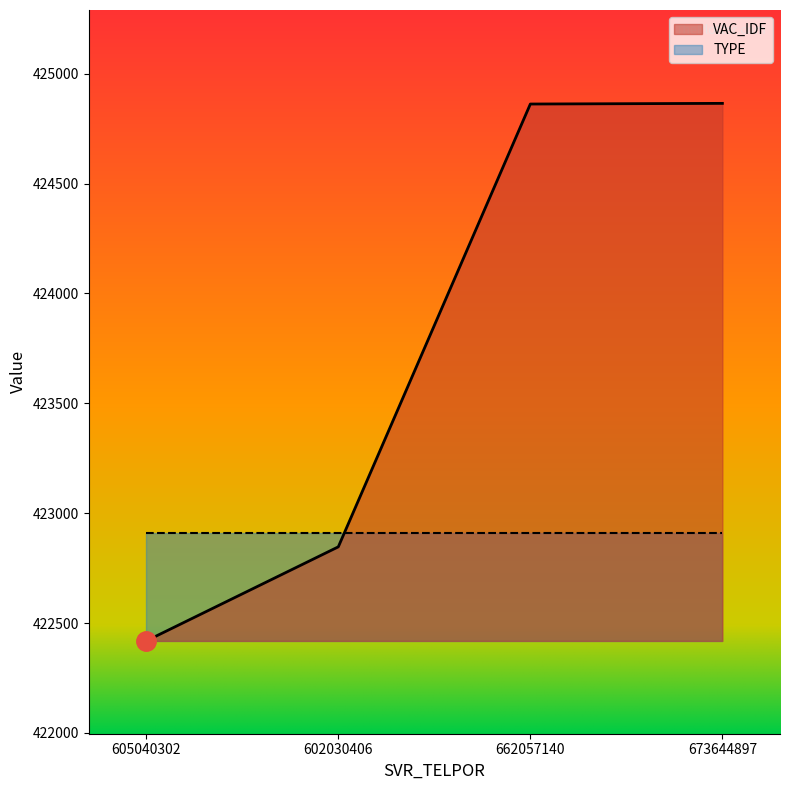

What is the label of the 2nd point from the right?

662057140